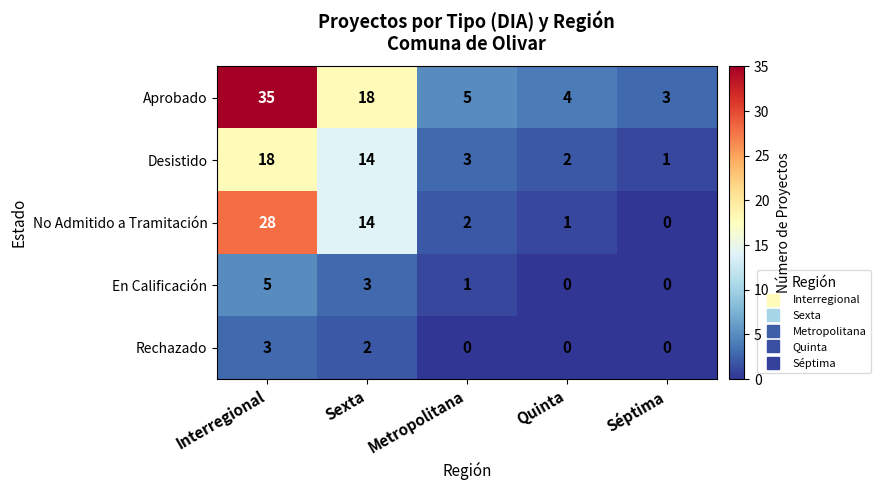

How many series are shown in this chart?

5